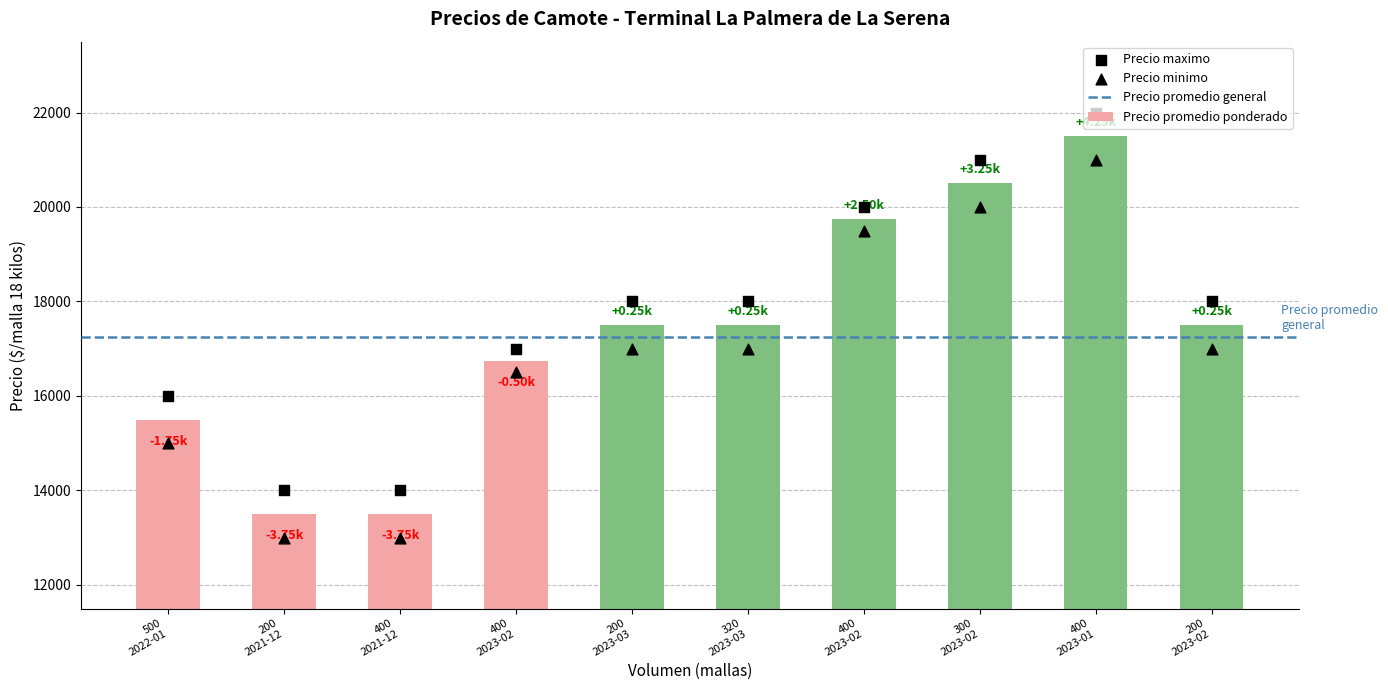

Which series contains the highest Y value?

Precio maximo